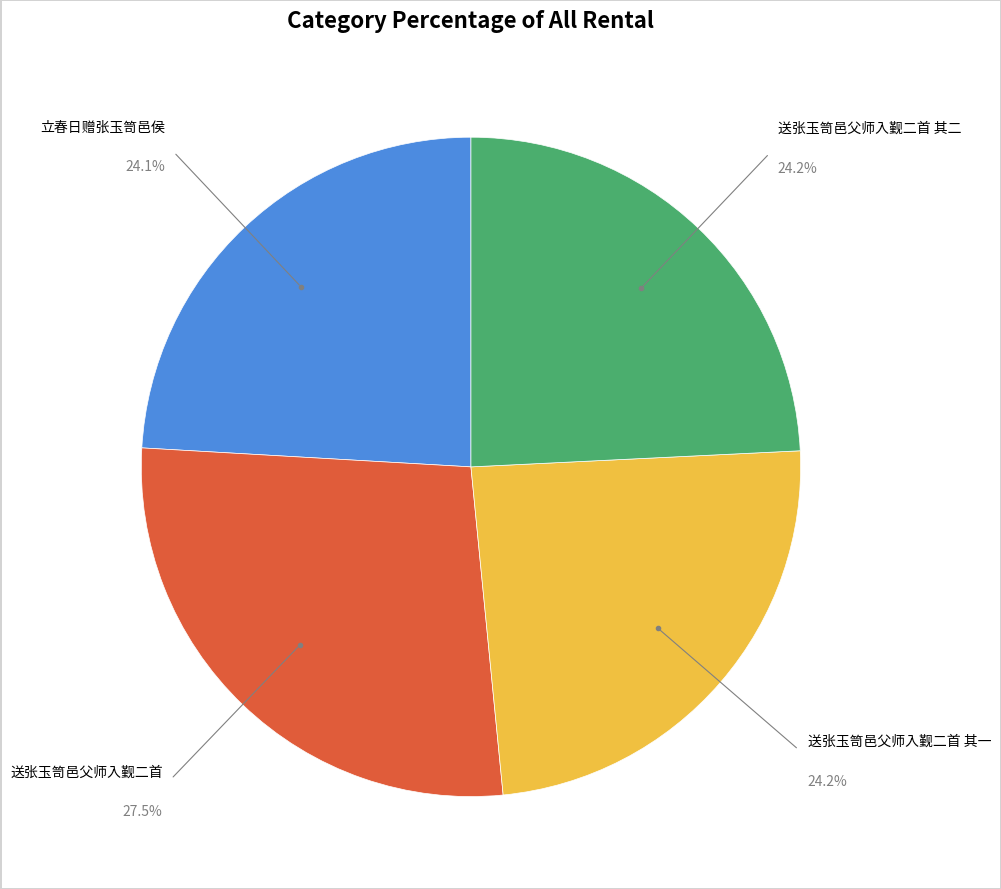

Is there any slice that represents more than half of the pie?

No